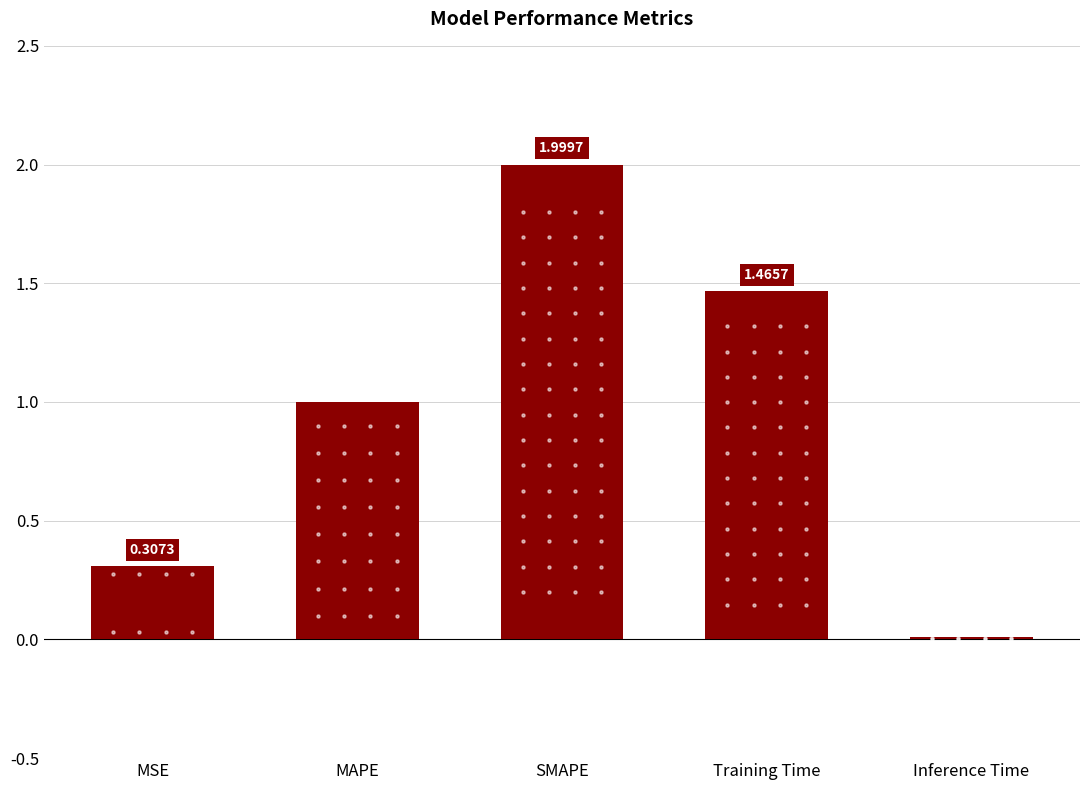

Which has a higher value, MSE or Training Time?

Training Time